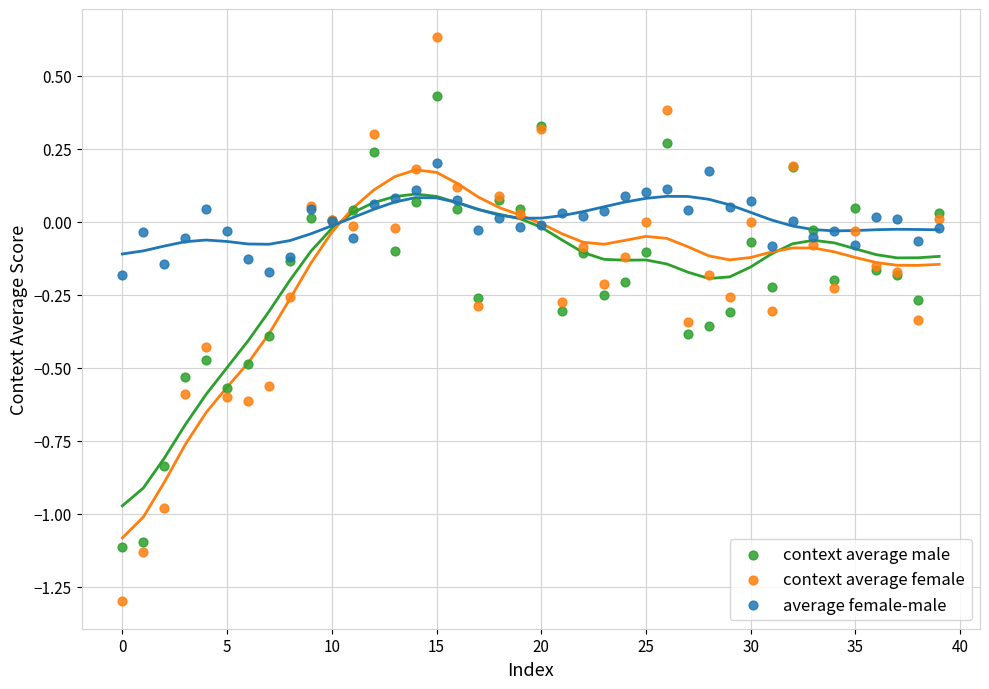

Which series has the widest spread of Y values?

context average female